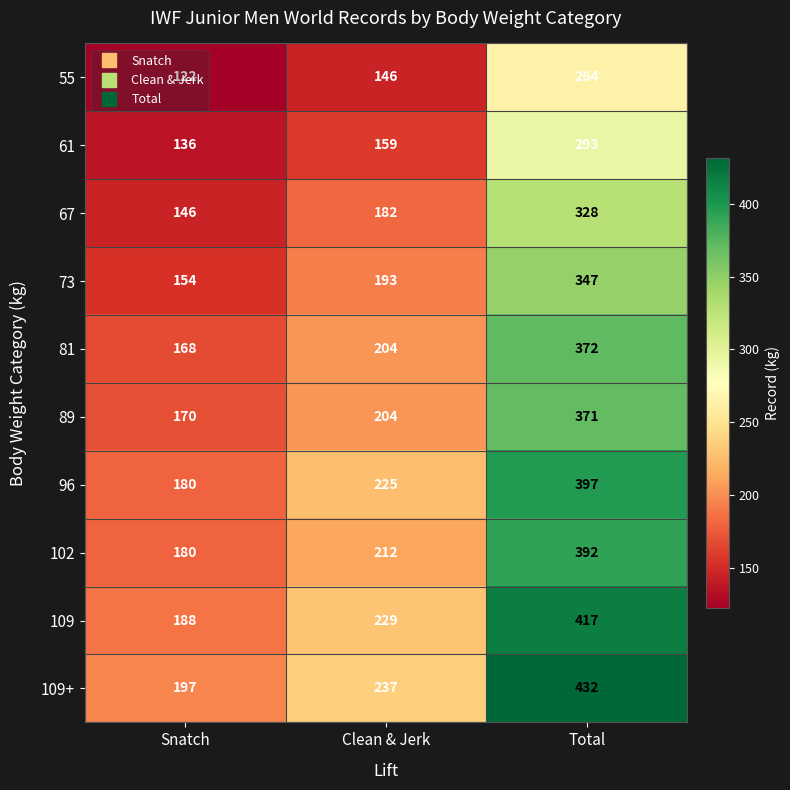

What is the difference between the 81 values at Snatch and Total?

204